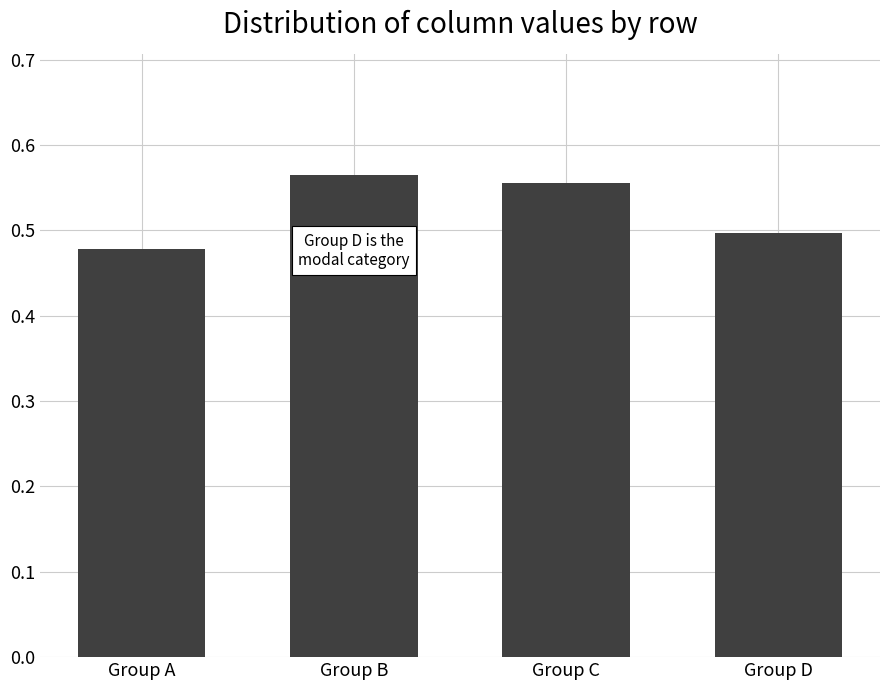

Is it true that the value at Group A is 0.5?

True